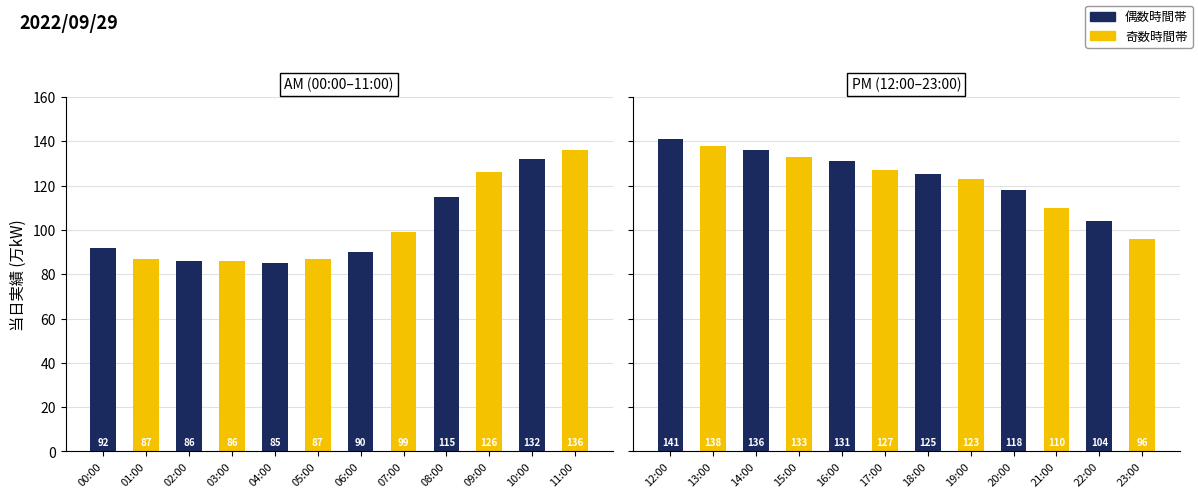

What is the label of the 20th bar from the left?

19:00